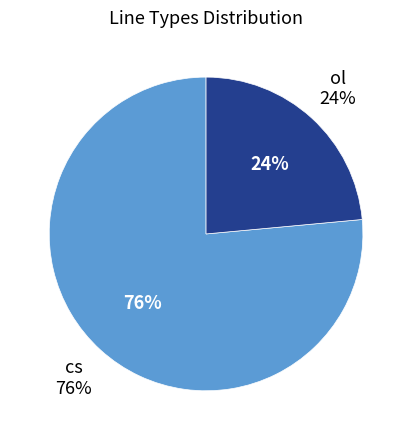

To the nearest percent, what is the average slice percentage?

50%